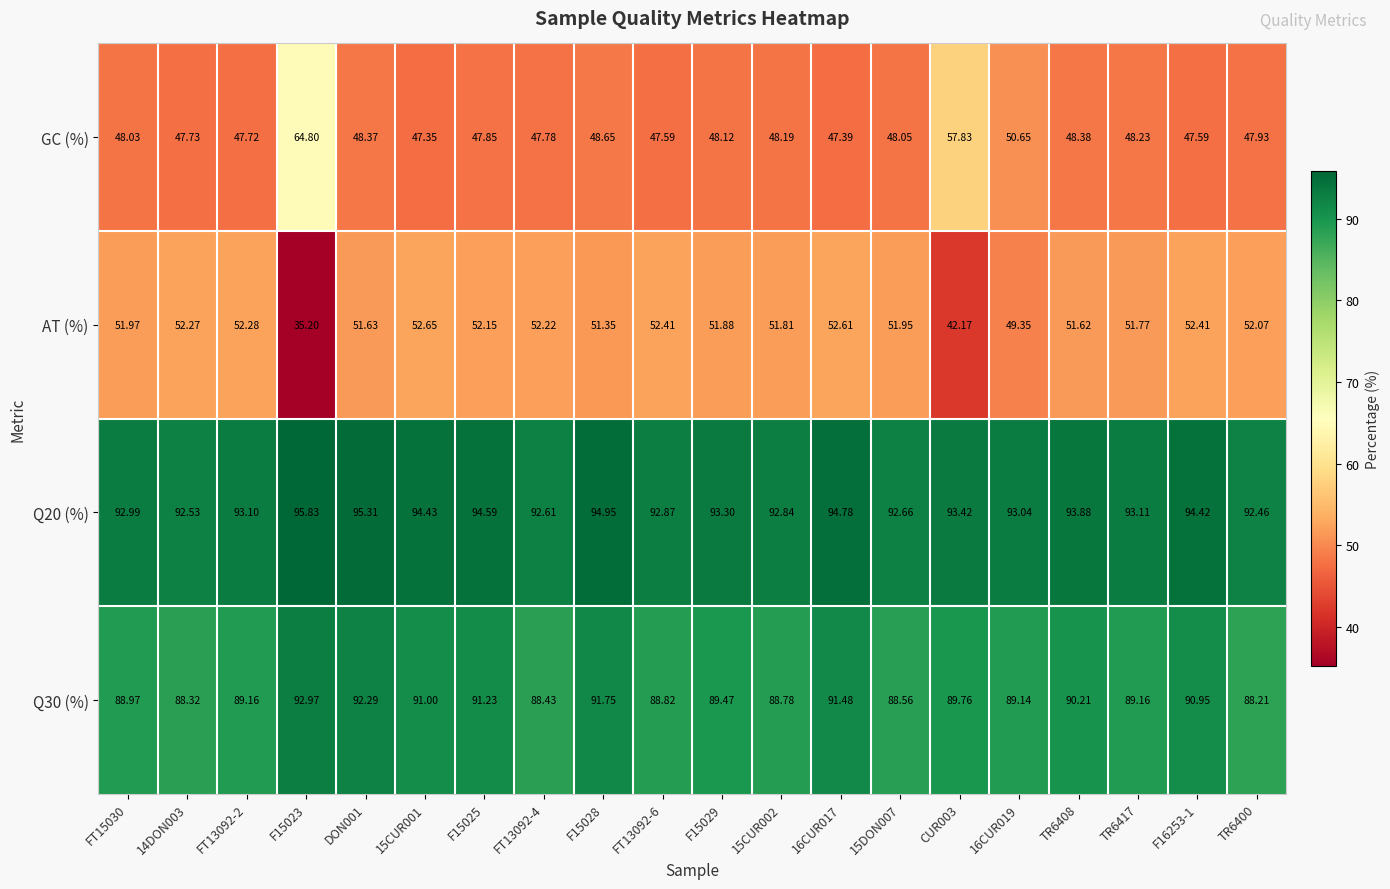

How many data points in AT (%) are less than 51?

3